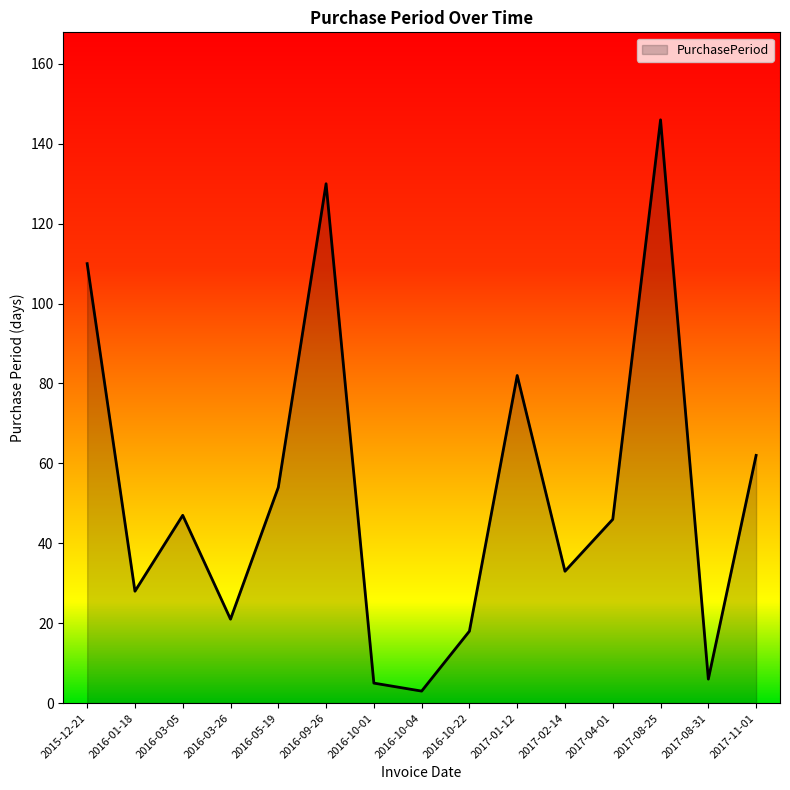

What is the ratio of the value at 2016-09-26 to the value at 2016-03-26?

6.2